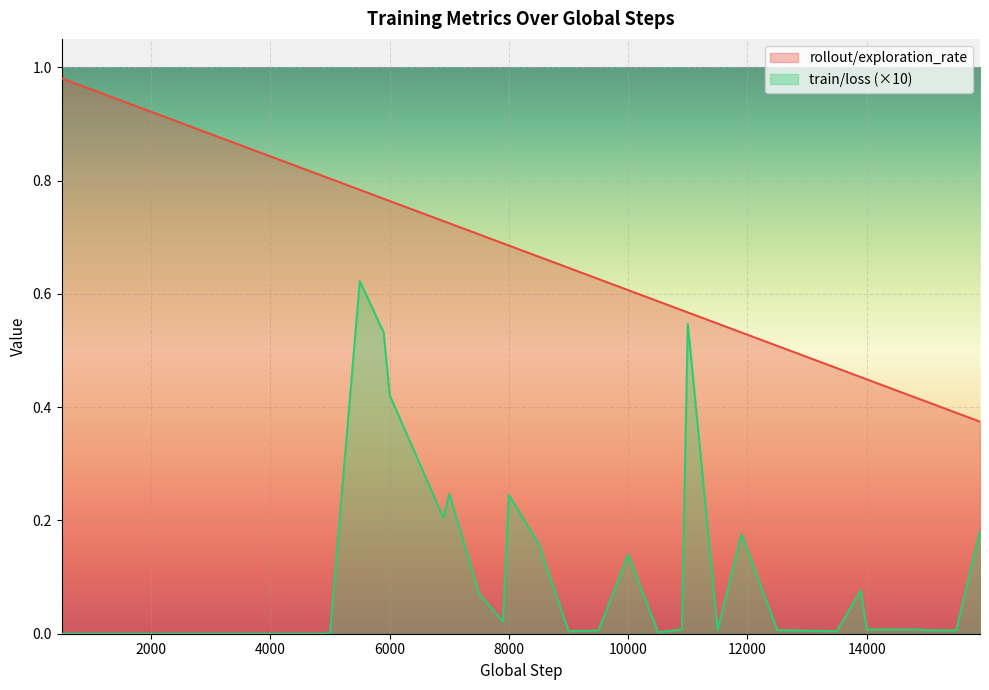

What is the difference between the second highest and minimum values in the rollout/exploration_rate series?

0.6